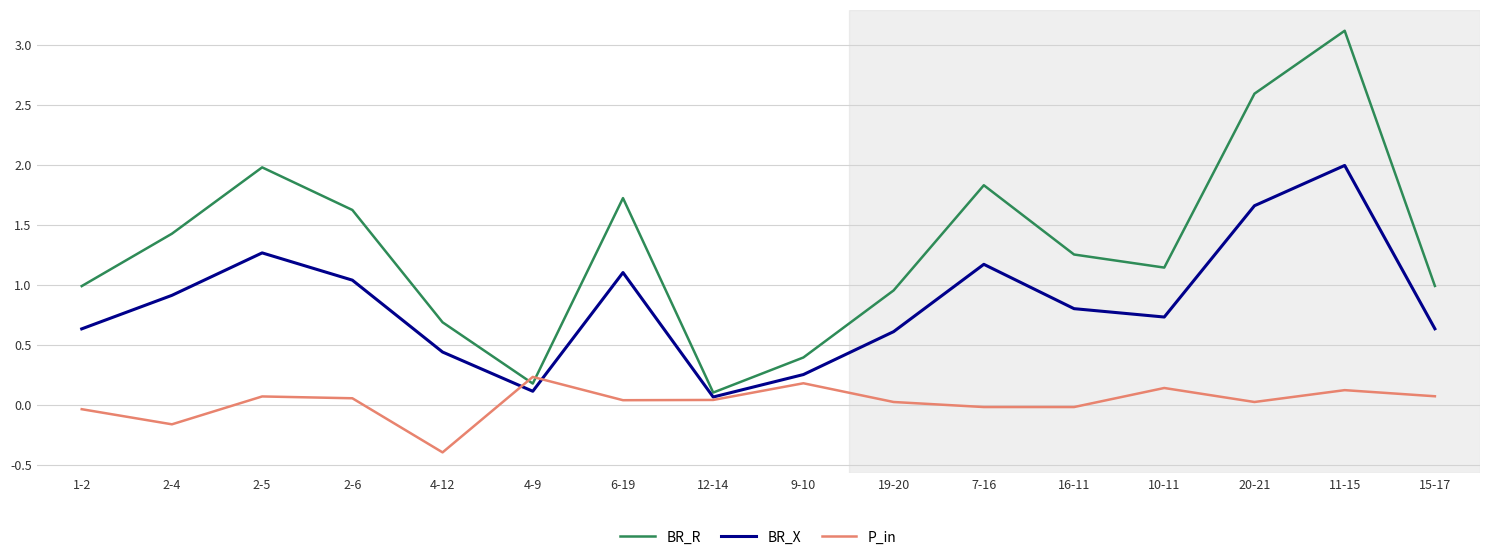

Where do P_in and BR_R first cross each other?

4-12 and 4-9